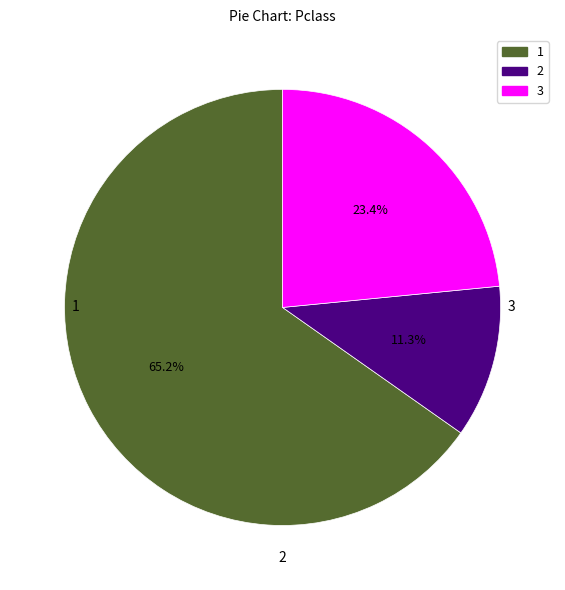

Does any single category account for the majority?

Yes